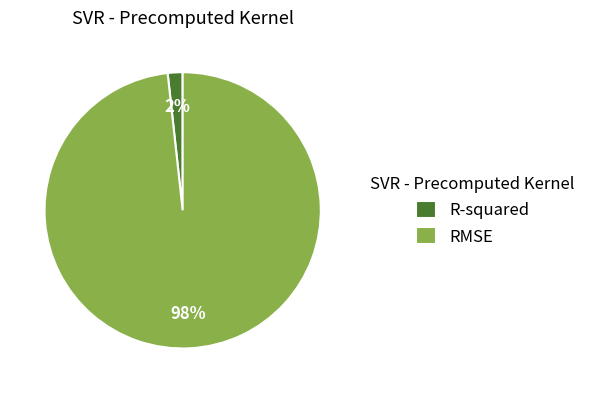

Is it true that R-squared is 2% of the pie?

True